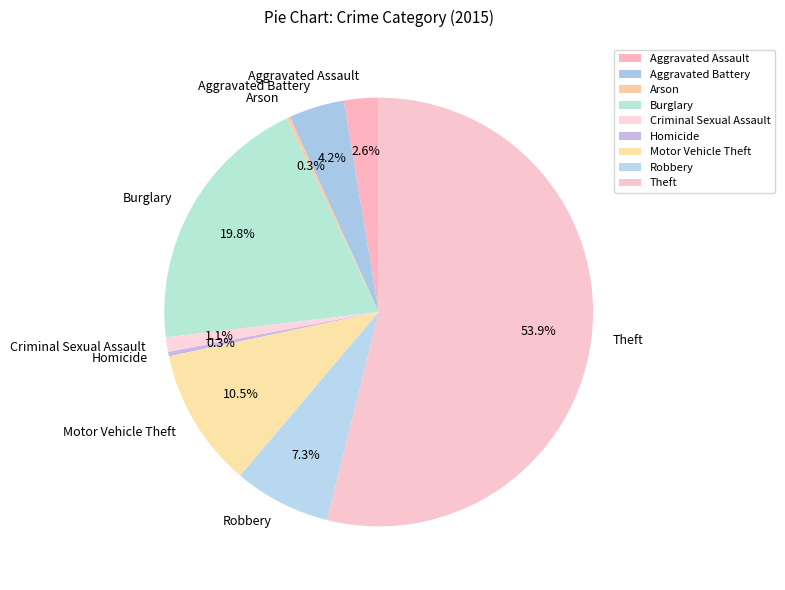

Which category has the biggest portion of the pie?

Theft